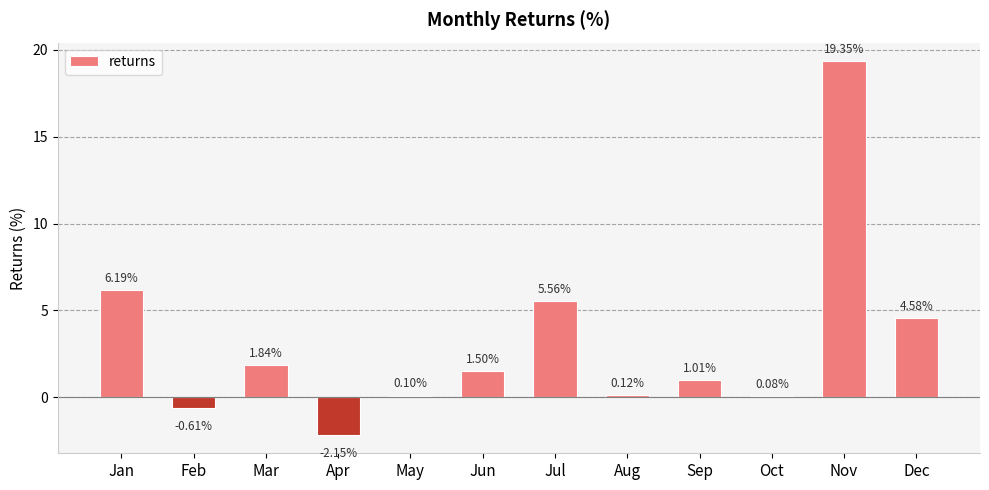

How many series are shown in this chart?

1